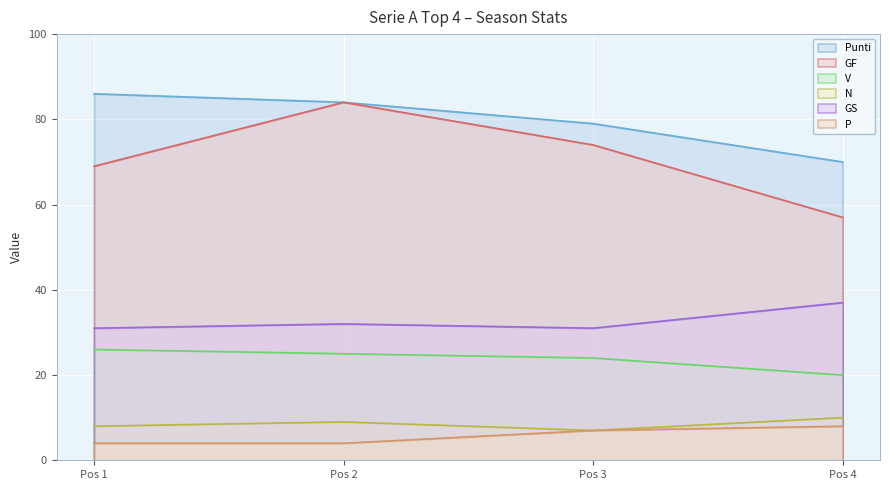

What is the value of the V point at the 3rd from the left?

24